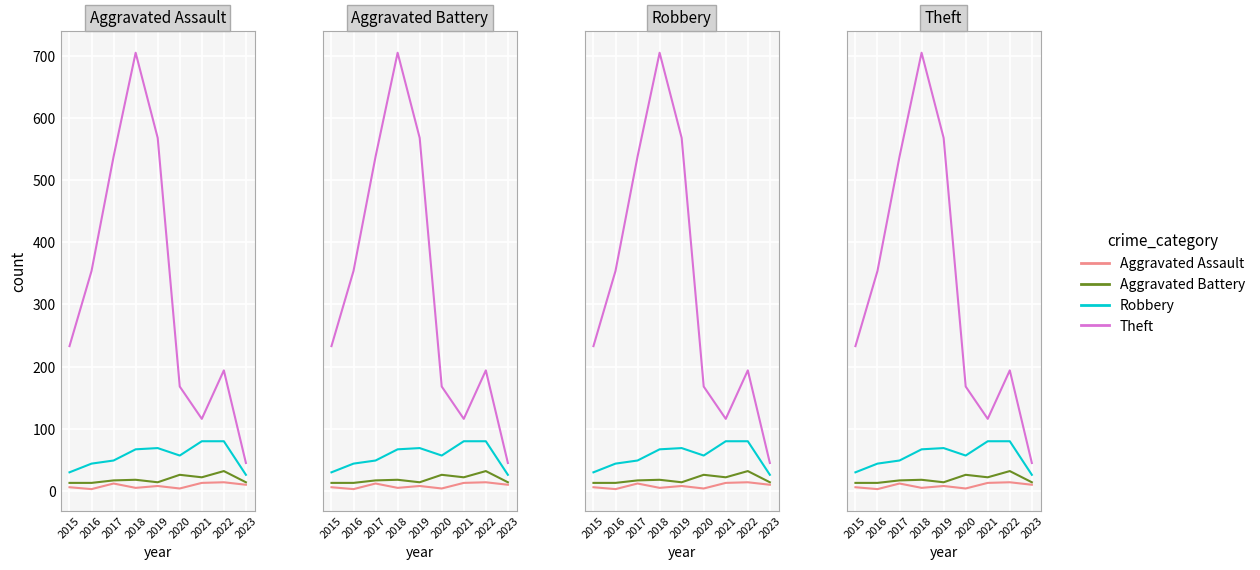

Reading left to right, transcribe all the data shown in this chart.

Aggravated Assault: 2015=6	2016=3	2017=12	2018=5	2019=8	2020=4	2021=13	2022=14	2023=10
Aggravated Battery: 2015=13	2016=13	2017=17	2018=18	2019=14	2020=26	2021=22	2022=32	2023=14
Robbery: 2015=30	2016=44	2017=49	2018=67	2019=69	2020=57	2021=80	2022=80	2023=26
Theft: 2015=233	2016=354	2017=538	2018=705	2019=568	2020=168	2021=116	2022=194	2023=45